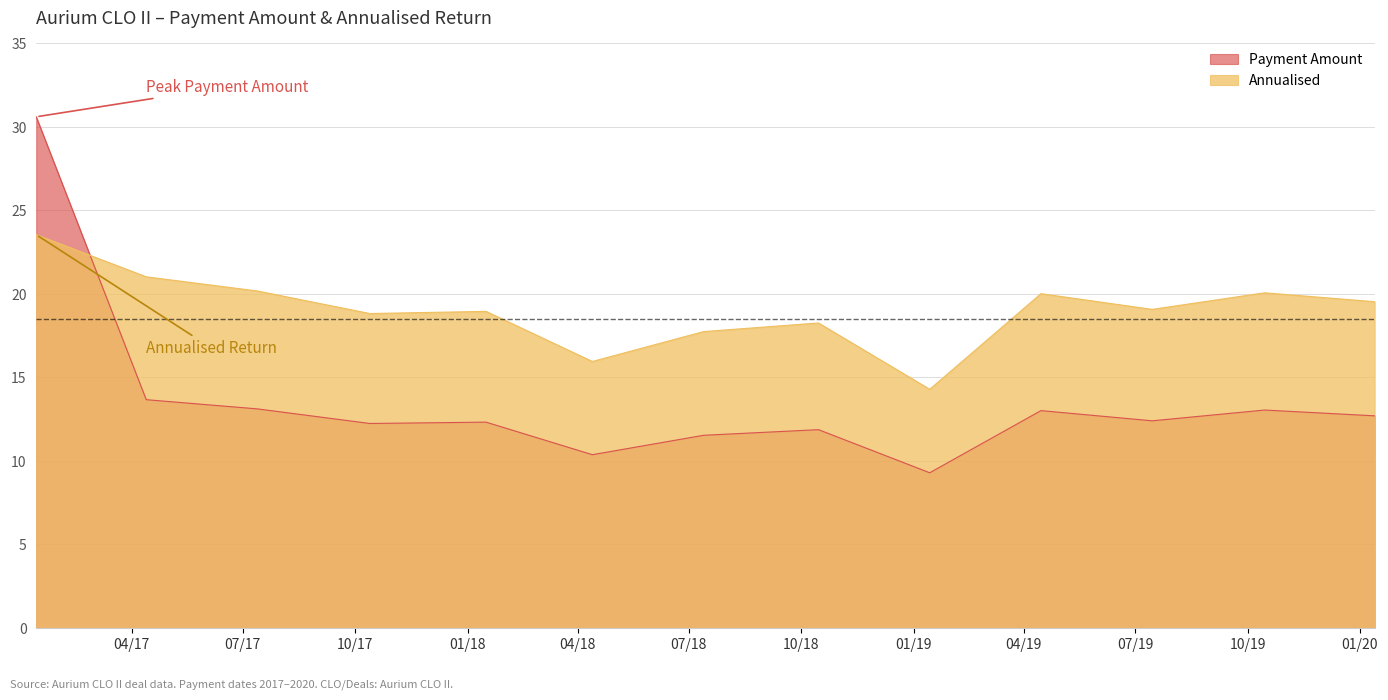

What is the spread (max minus min) of values at 2019-04-15?

7.0